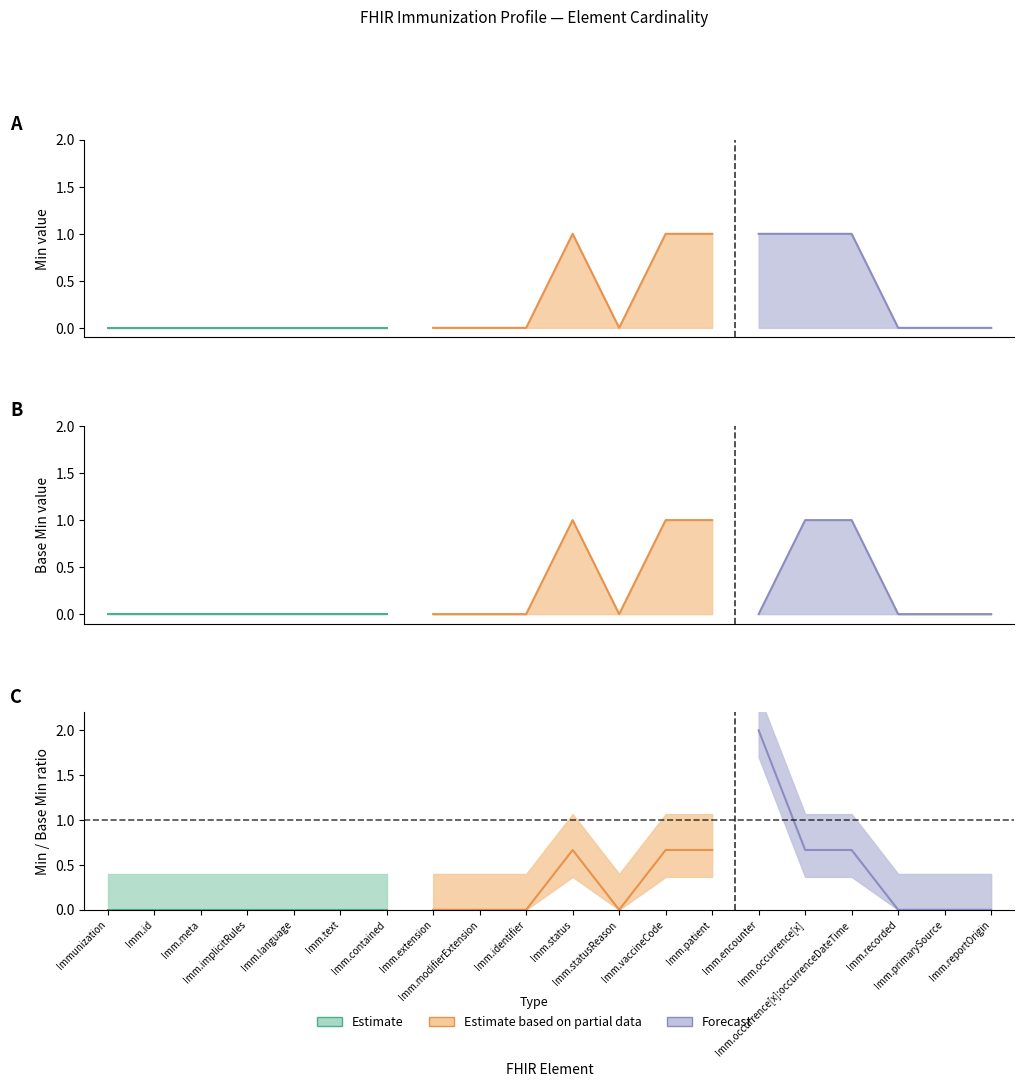

At which category is the sum across all series the highest?

Immunization.status